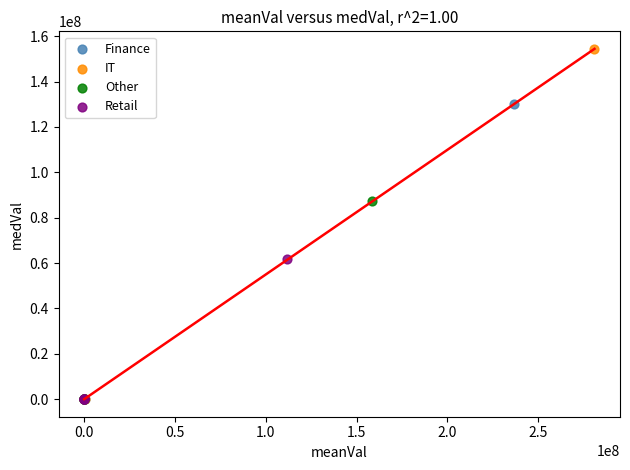

Which series has the widest spread of Y values?

IT